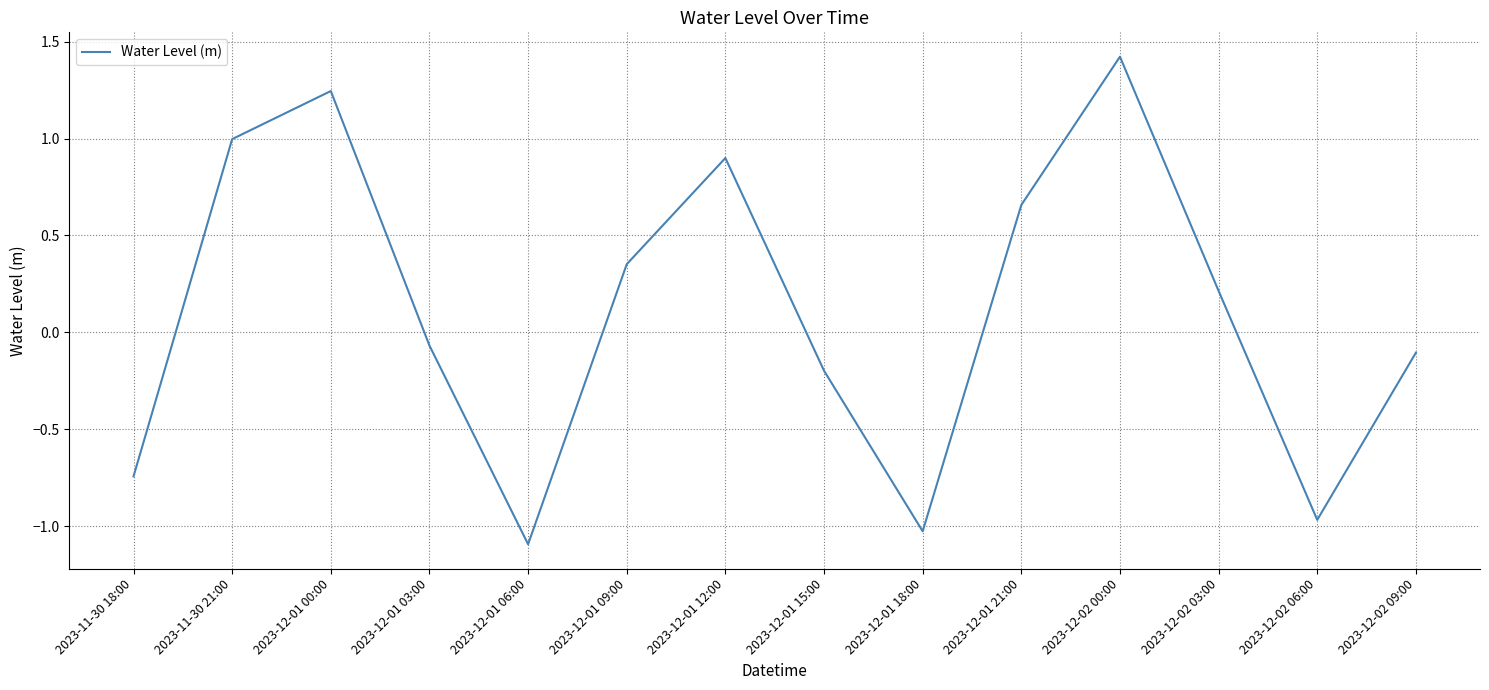

Which has a higher value, 2023-12-02 09:00 or 2023-12-01 15:00?

2023-12-02 09:00